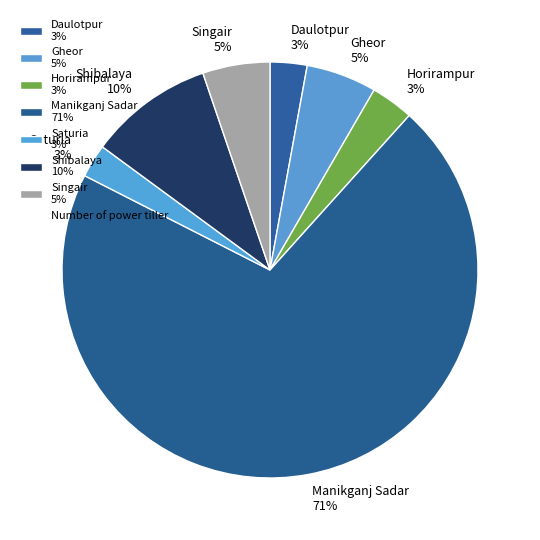

To the nearest percent, what is the difference between the largest and smallest slice percentages?

68%